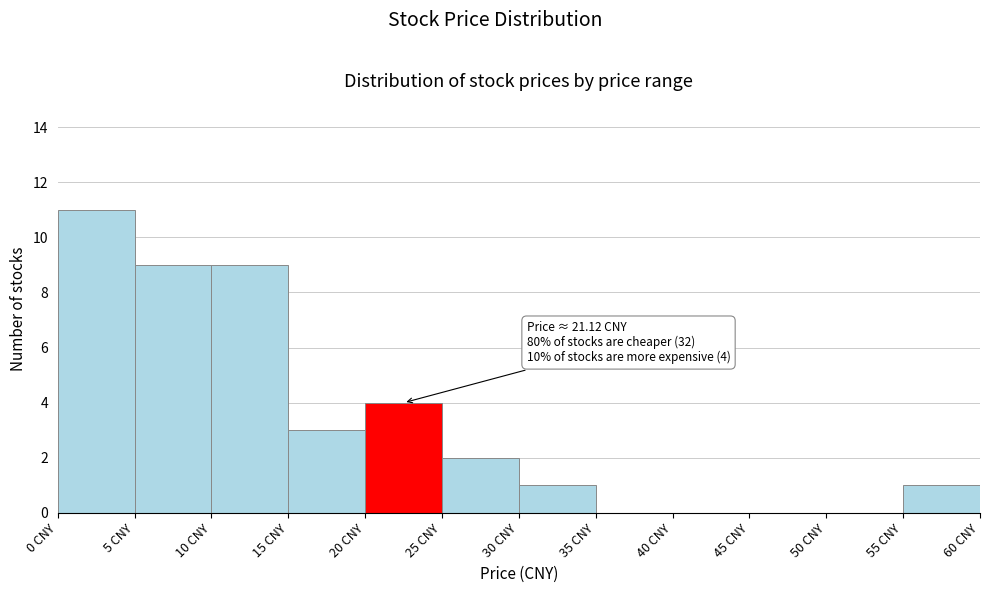

Which range on the x-axis has the tallest bar?

0 to 5